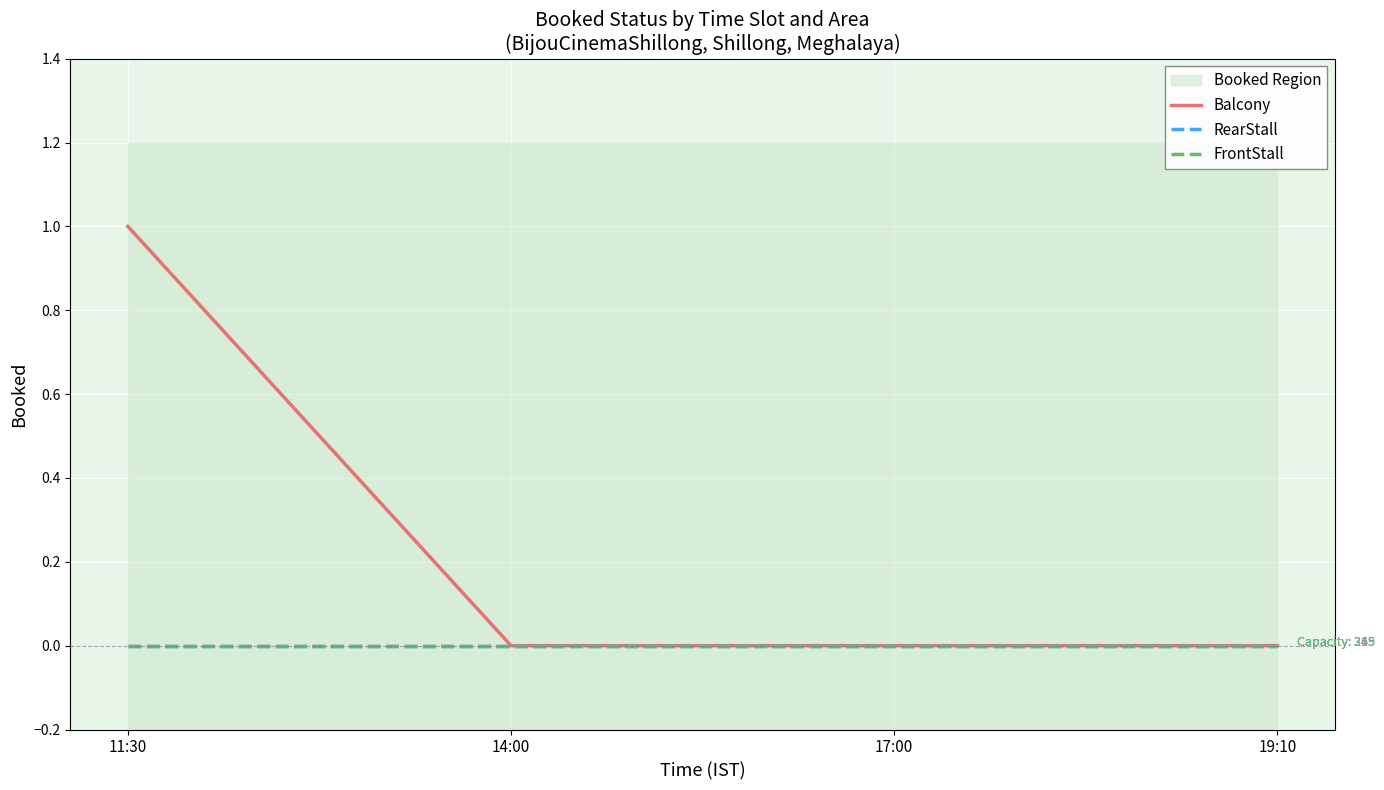

At which category is the sum across all series the highest?

11:30